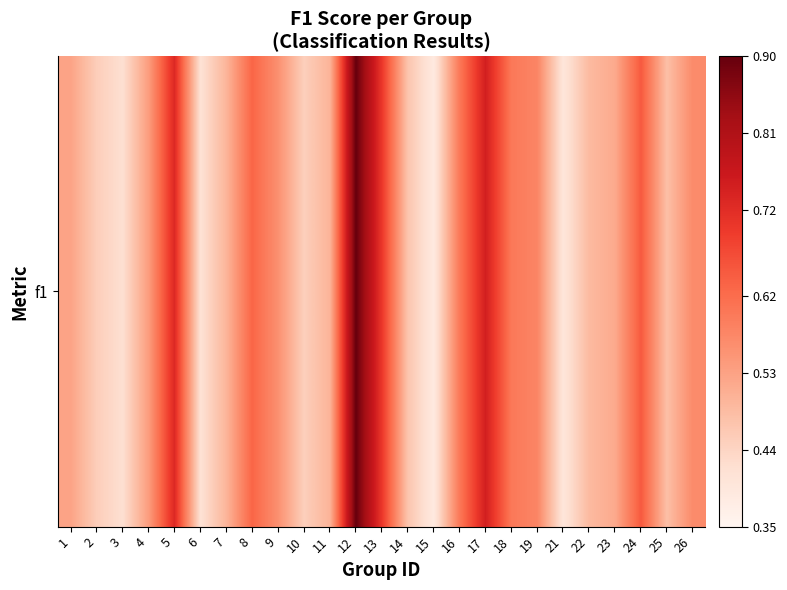

How many values are between 0 and 1?

25